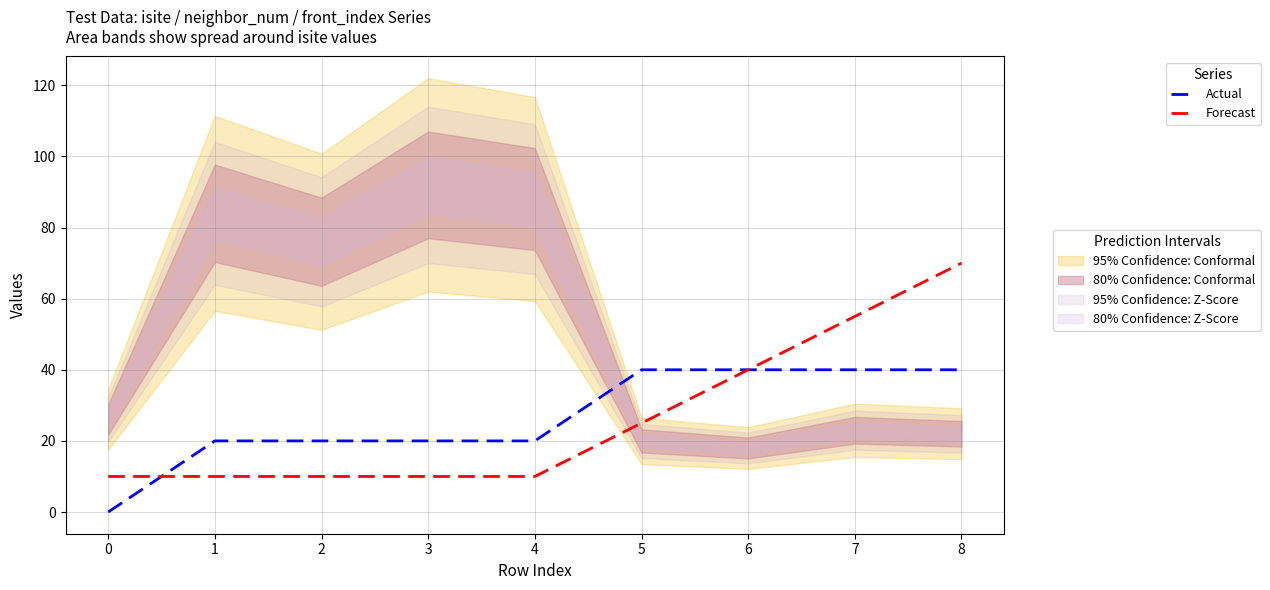

Reading right to left, what are all the values shown in this chart?

Actual: 8=40	7=40	6=40	5=40	4=20	3=20	2=20	1=20	0=0
Forecast: 8=70	7=55	6=40	5=25	4=10	3=10	2=10	1=10	0=10